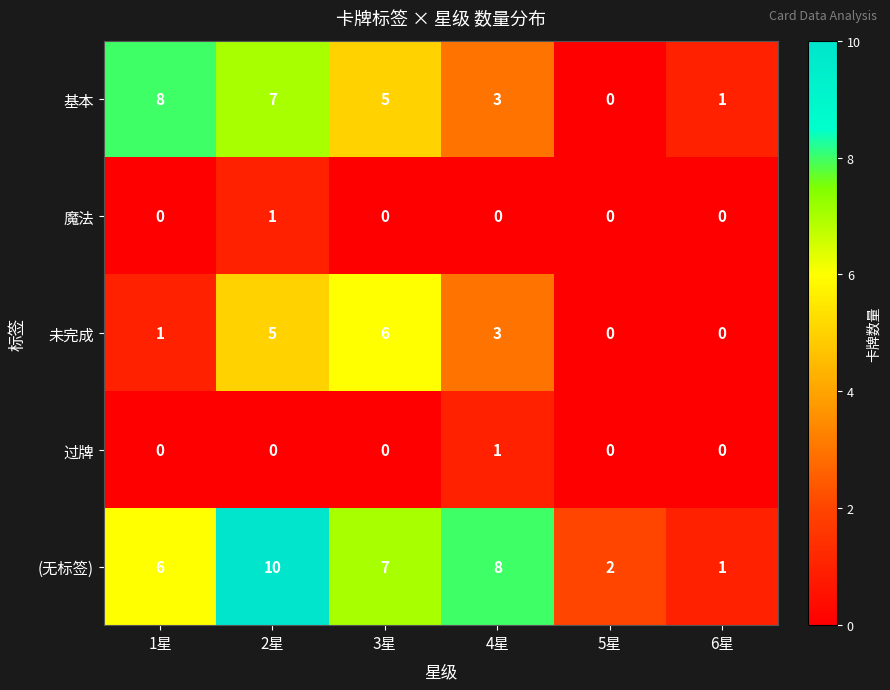

What is the sum of all 未完成 values?

15